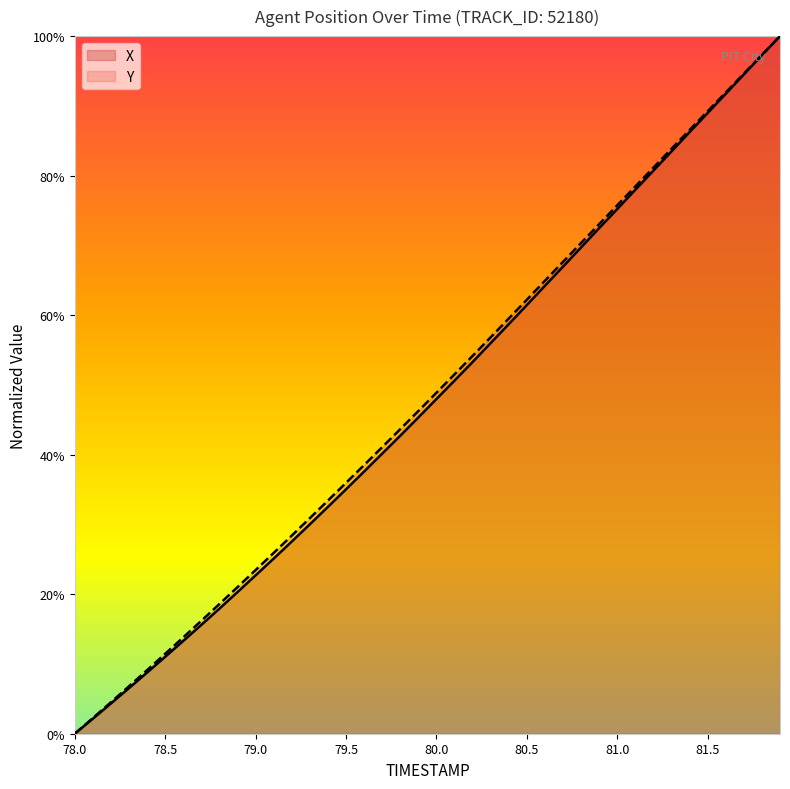

Reading left to right, extract all data points from this chart.

X: 0.0	2.2	4.3	6.5	8.8	11.0	13.3	15.6	17.9	20.3	22.7	25.1	27.6	30.0	32.5	35.0	37.6	40.2	42.7	45.3	48.0	50.6	53.3	56.0	58.7	61.4	64.2	66.9	69.7	72.5	75.2	78.0	80.7	83.5	86.2	89.0	91.7	94.5	97.3	100.0
Y: 0.0	2.2	4.5	6.8	9.1	11.5	13.8	16.2	18.6	21.0	23.5	25.9	28.4	30.9	33.4	36.0	38.5	41.1	43.7	46.3	48.9	51.5	54.2	56.8	59.5	62.2	64.9	67.6	70.3	73.0	75.7	78.4	81.1	83.8	86.5	89.2	91.9	94.6	97.3	100.0